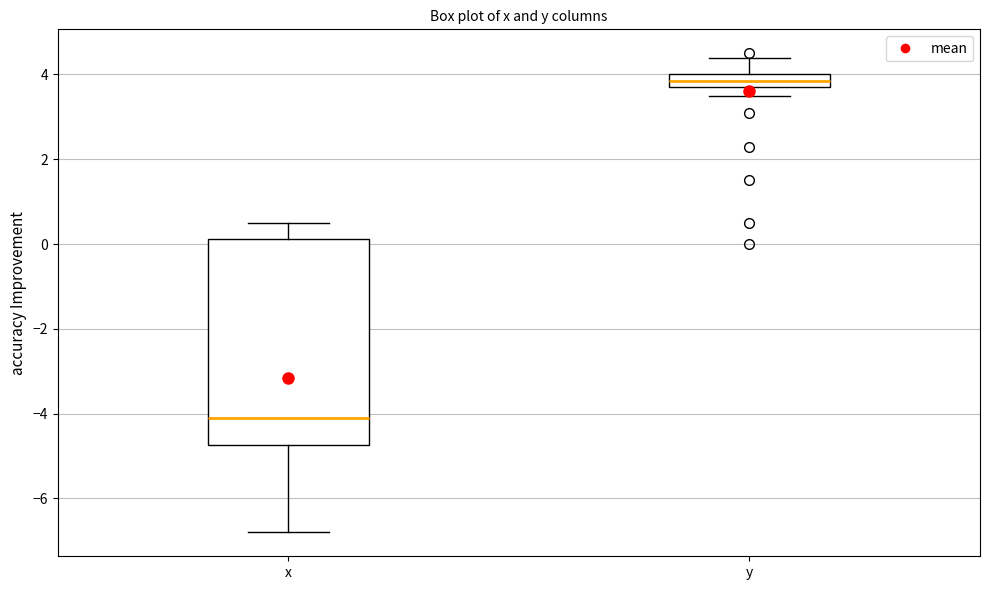

Which box's median line is the lowest?

x